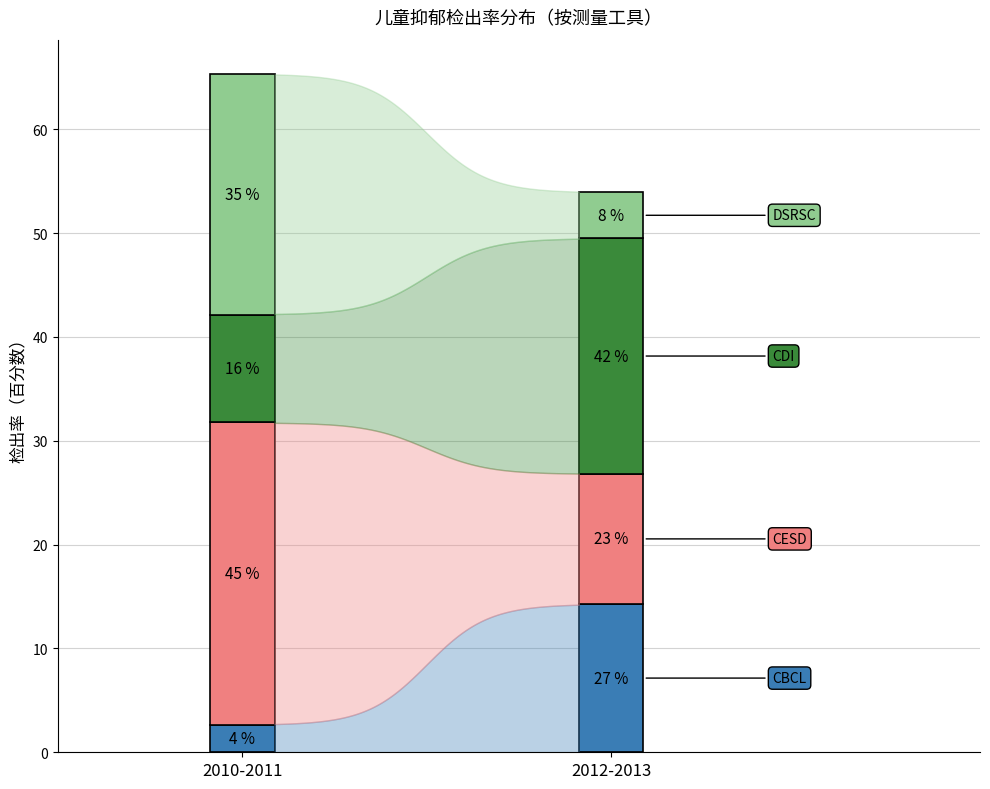

Reading left to right, list all the values displayed in this chart.

CBCL: 0=2.6	1=14.3
CESD: 0=29.1	1=12.5
CDI: 0=10.4	1=22.7
DSRSC: 0=23.2	1=4.4